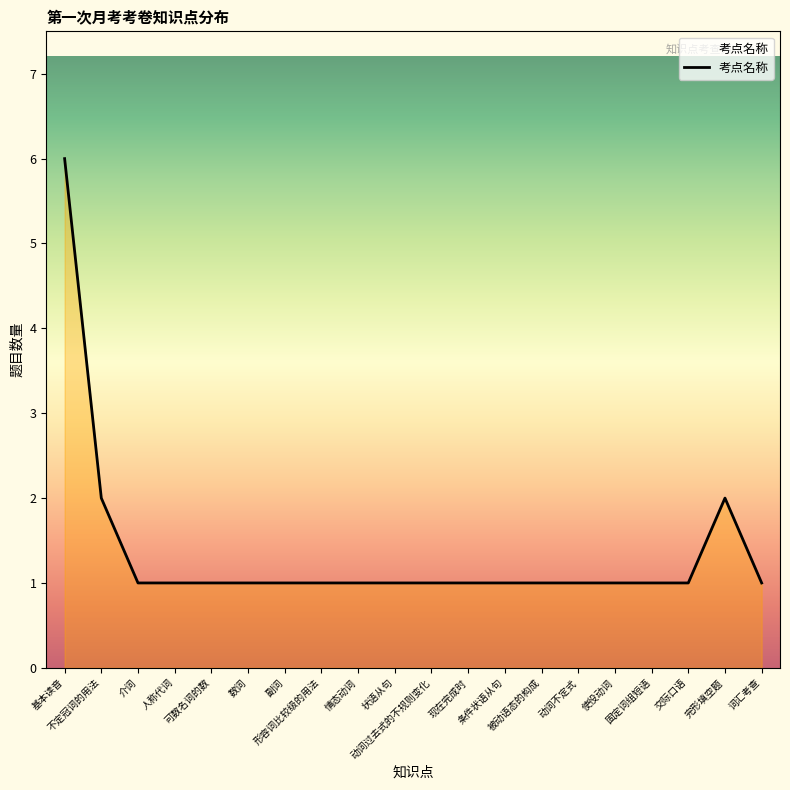

Does the chart display data point markers on the line(s)?

No